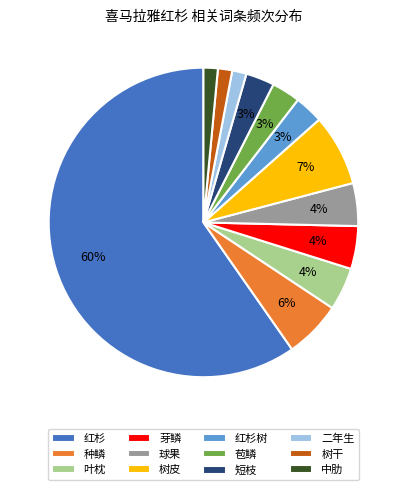

True or false: 苞鳞 accounts for 11% of the total.

False